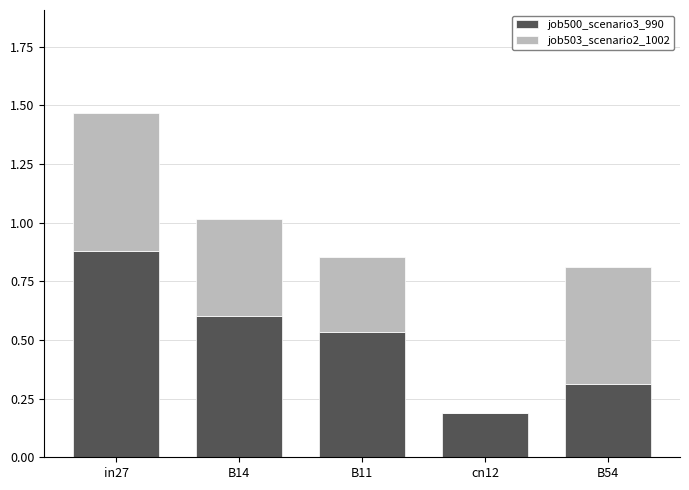

Are the bars horizontal?

No